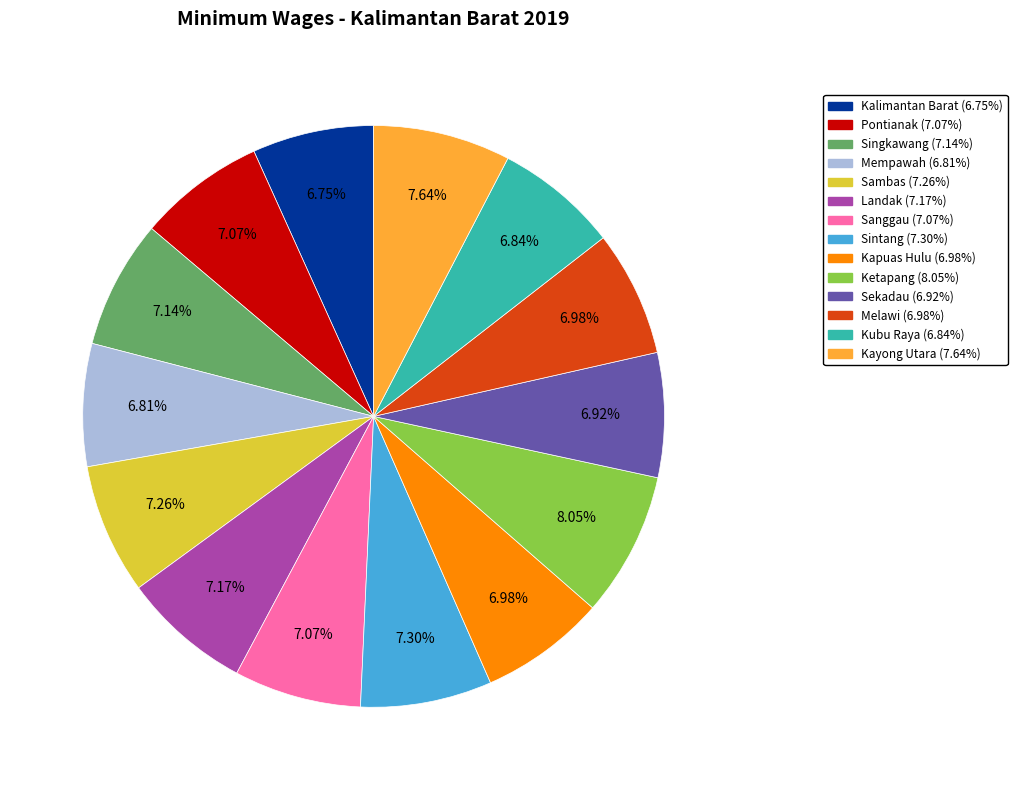

Count the number of slices in the pie.

14